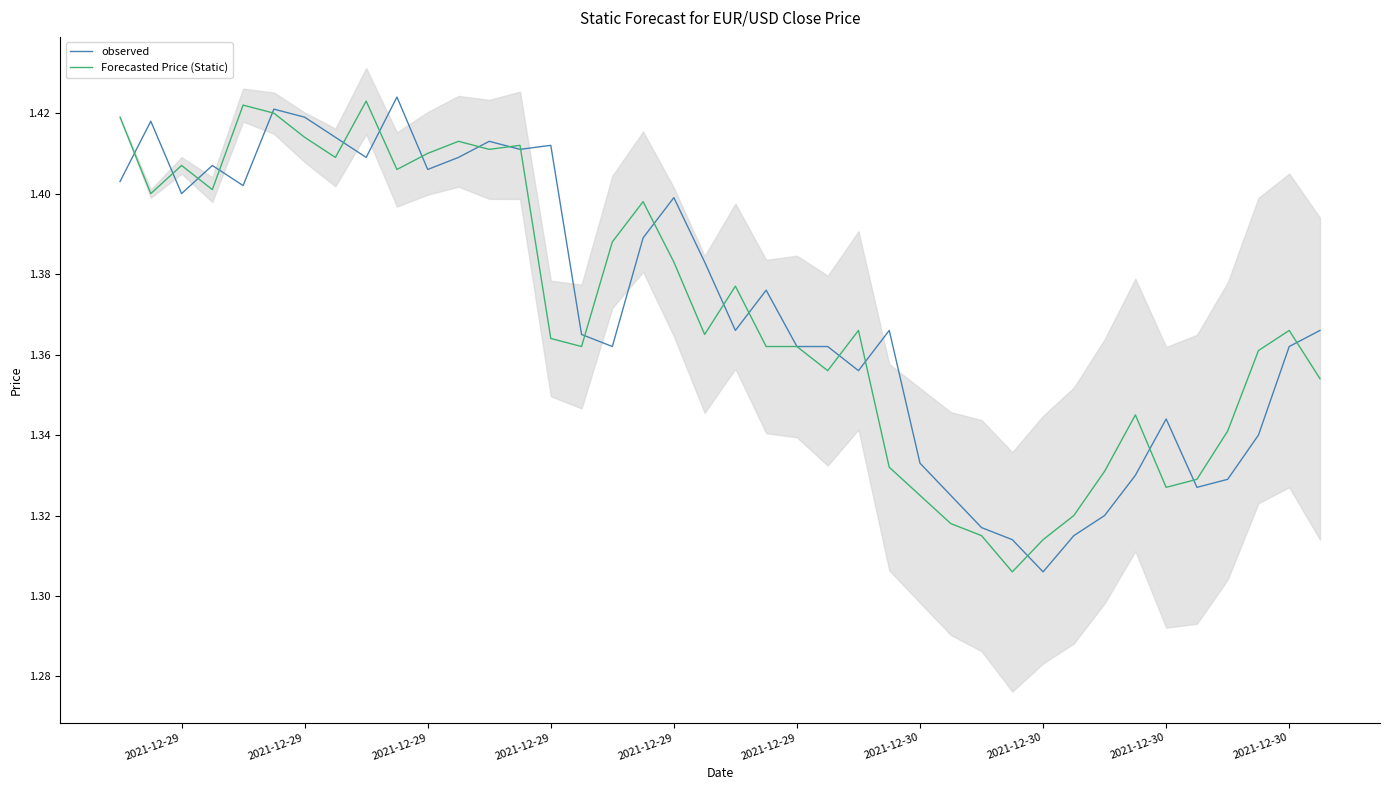

What is the sum of all observed values?

54.9